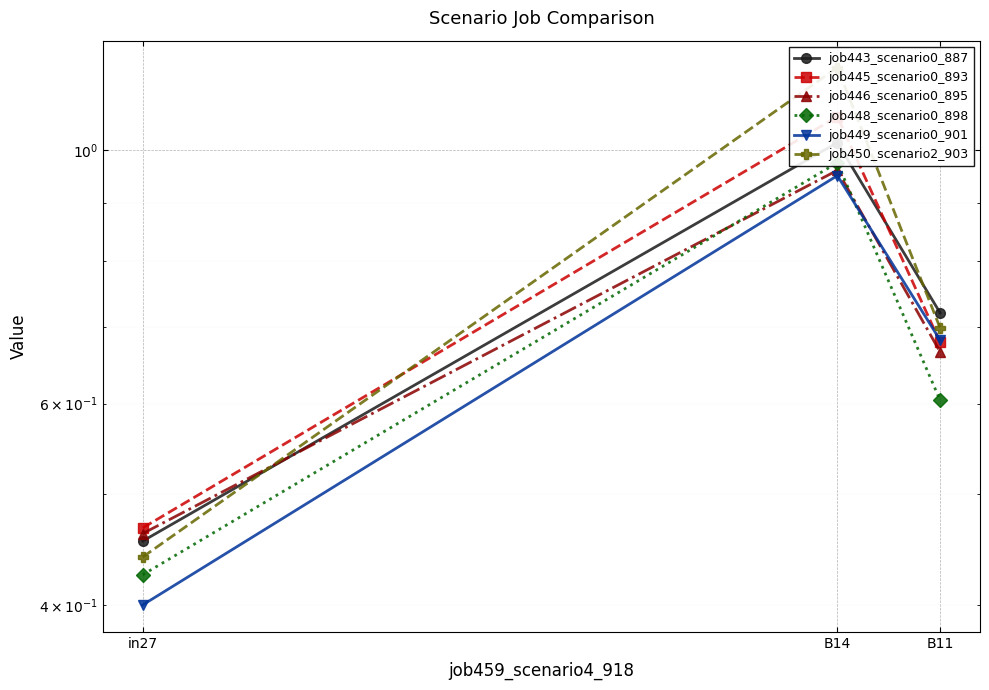

At which category is the sum across all series the highest?

B14